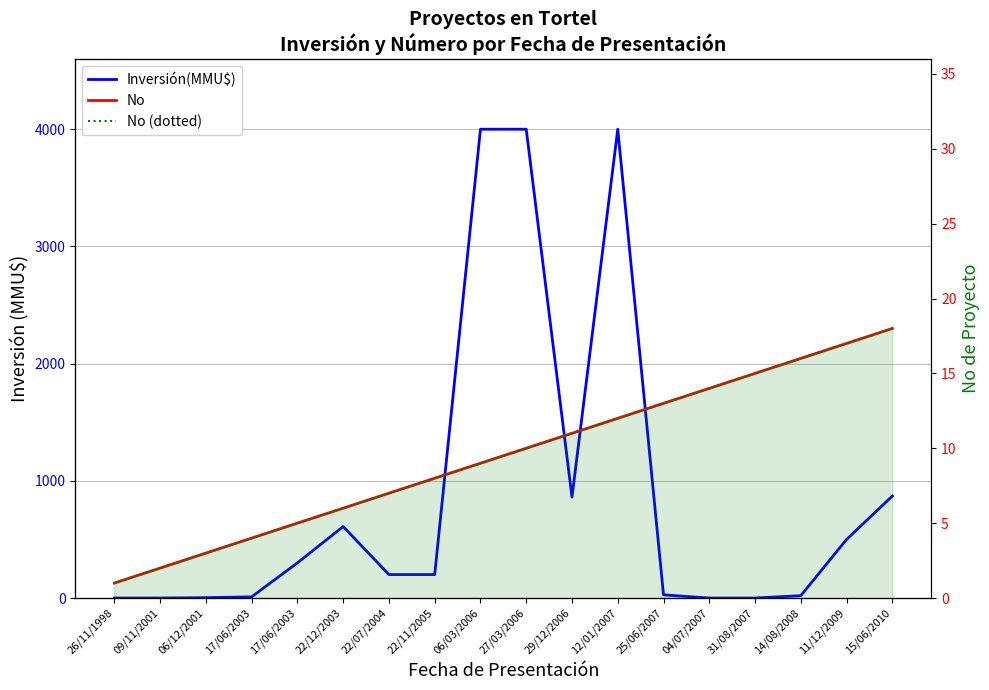

True or false: No (dotted) has a value of 2.1 at 06/12/2001.

False